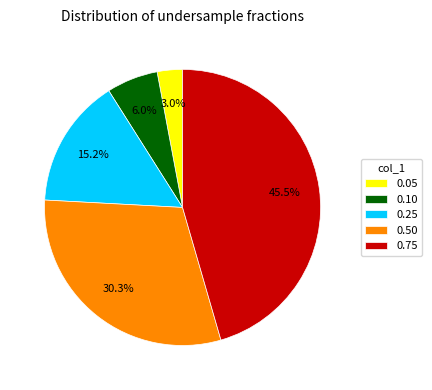

Combined, do 0.25 and 0.50 account for over 50%?

No